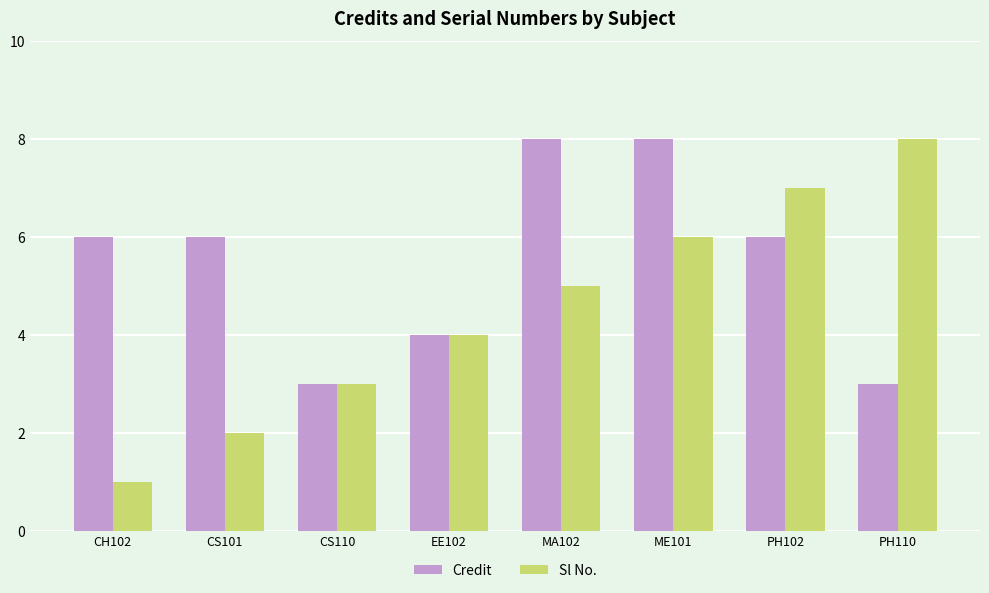

List the series in order of their overall mean, lowest first.

Sl No., Credit